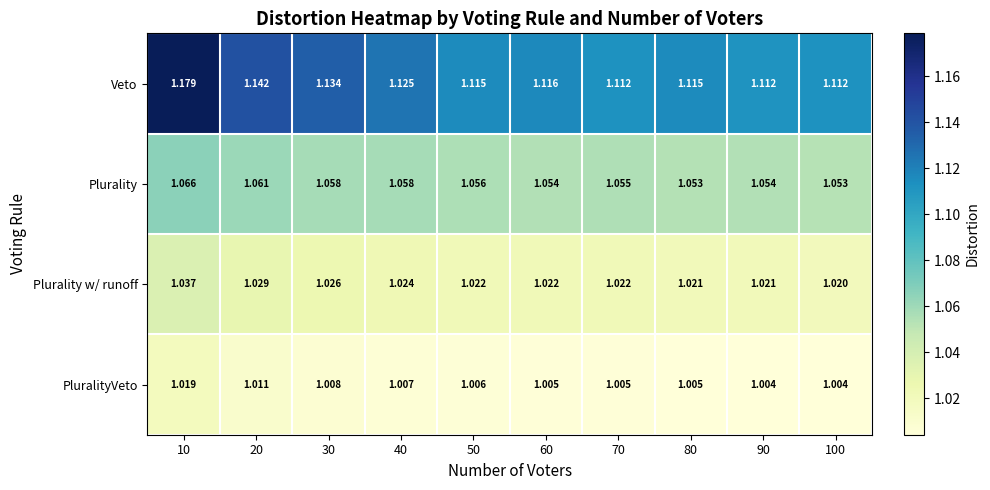

Rank the series at 40 from highest to lowest value.

Veto, Plurality, Plurality w/ runoff, PluralityVeto